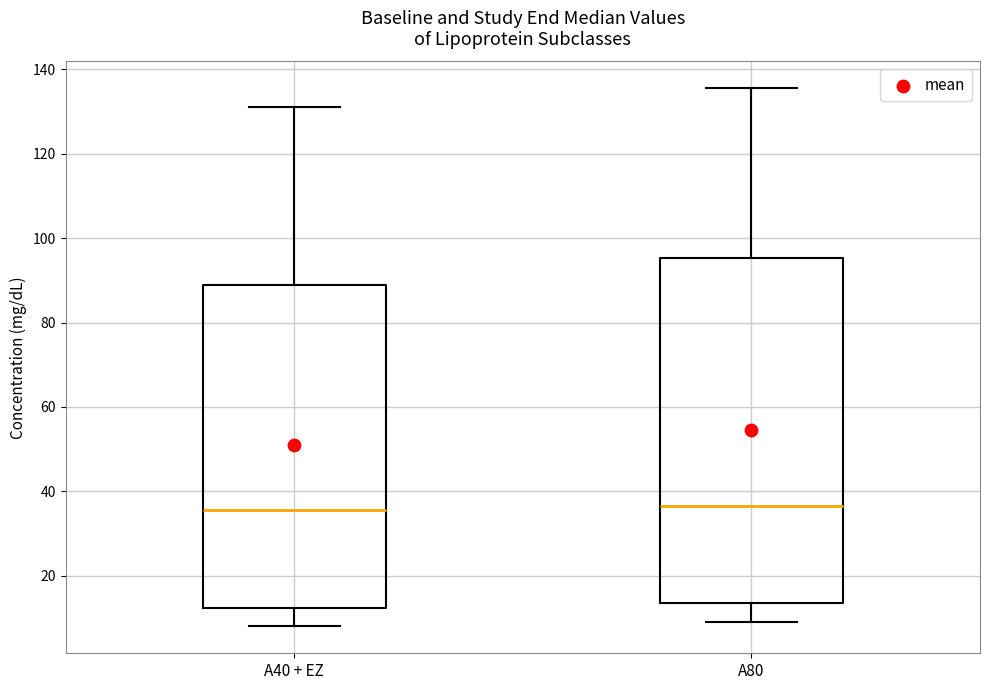

Reading left to right, read every box against the y-axis: the position of its median line, the range the box covers, and the ends of its whiskers. The values are not printed on the chart, so give them approximately, as read against the axis.

A40 + EZ: median 36, box 12 to 88, whiskers 8 to 132
A80: median 36, box 14 to 96, whiskers 10 to 136